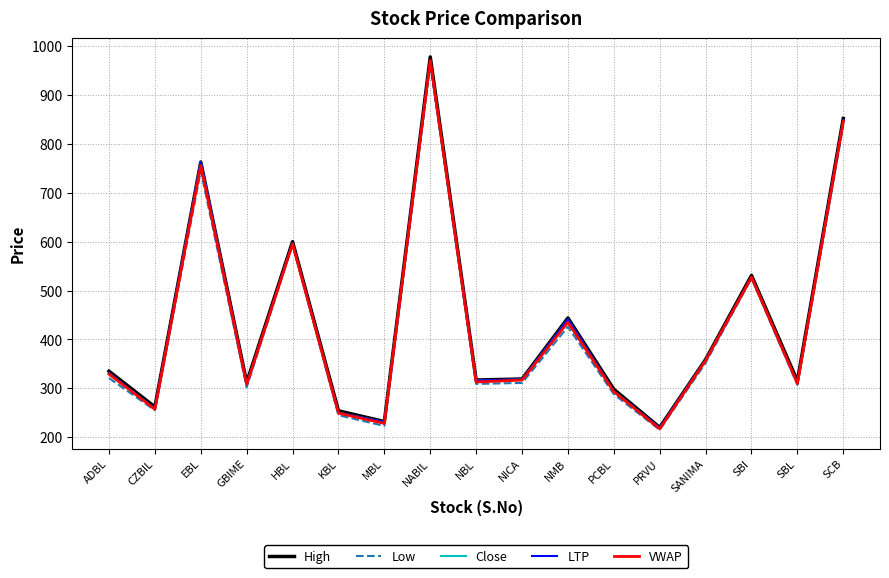

What are all the series names shown in the legend?

High, Low, Close, LTP, VWAP